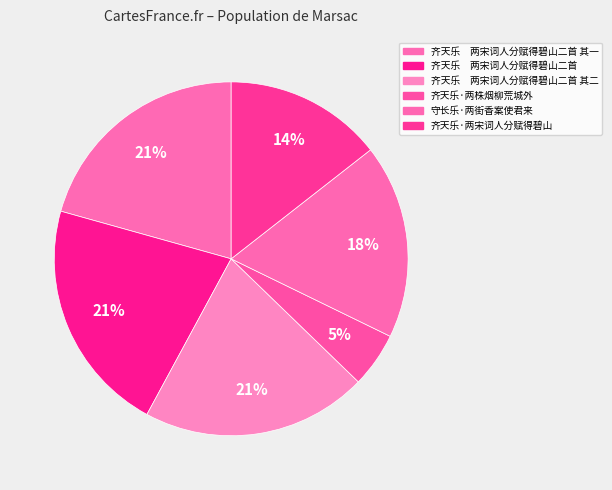

To the nearest percent, what is the average slice percentage?

17%